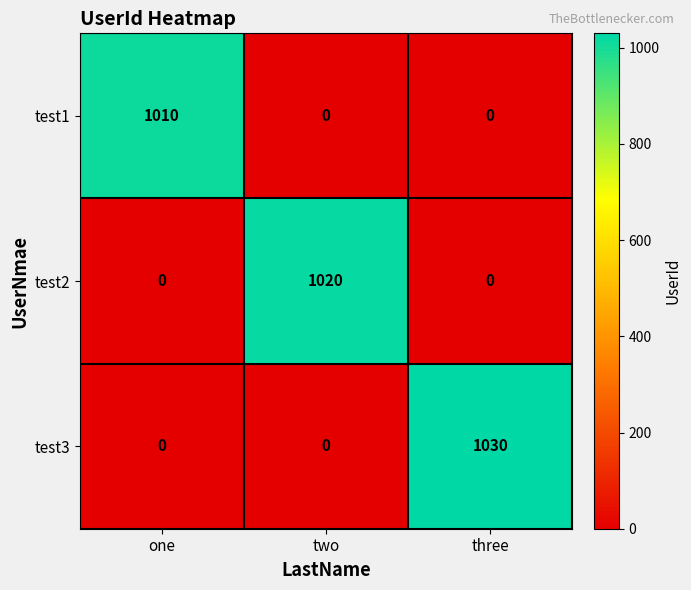

Reading left to right, extract all data points from this chart.

test1: 1010	0	0
test2: 0	1020	0
test3: 0	0	1030